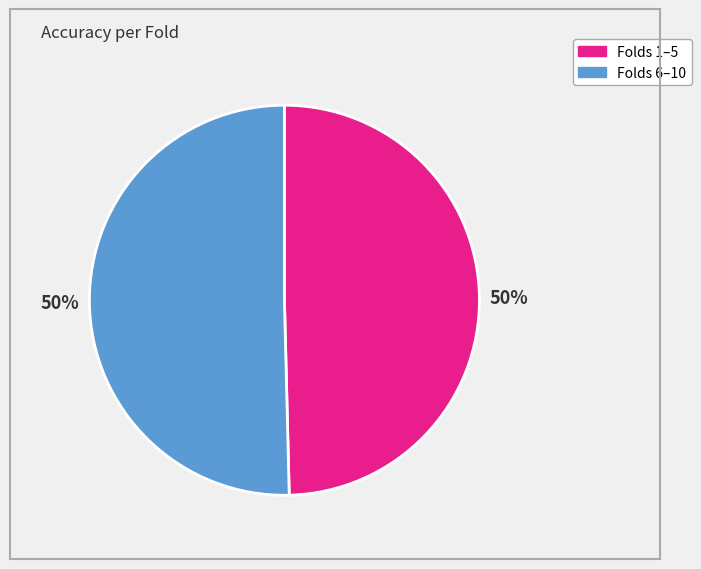

To the nearest percent, what is the average slice percentage?

50%